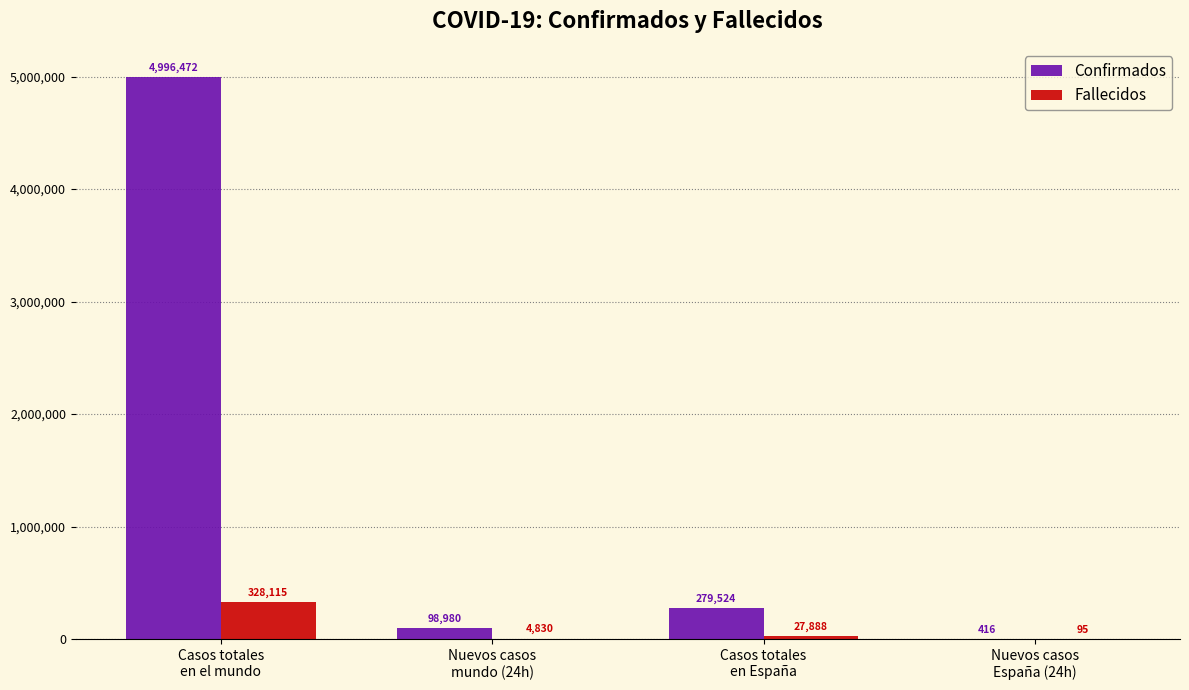

Which series changed the most between Nuevos casos
mundo (24h) and Nuevos casos
España (24h)?

Confirmados